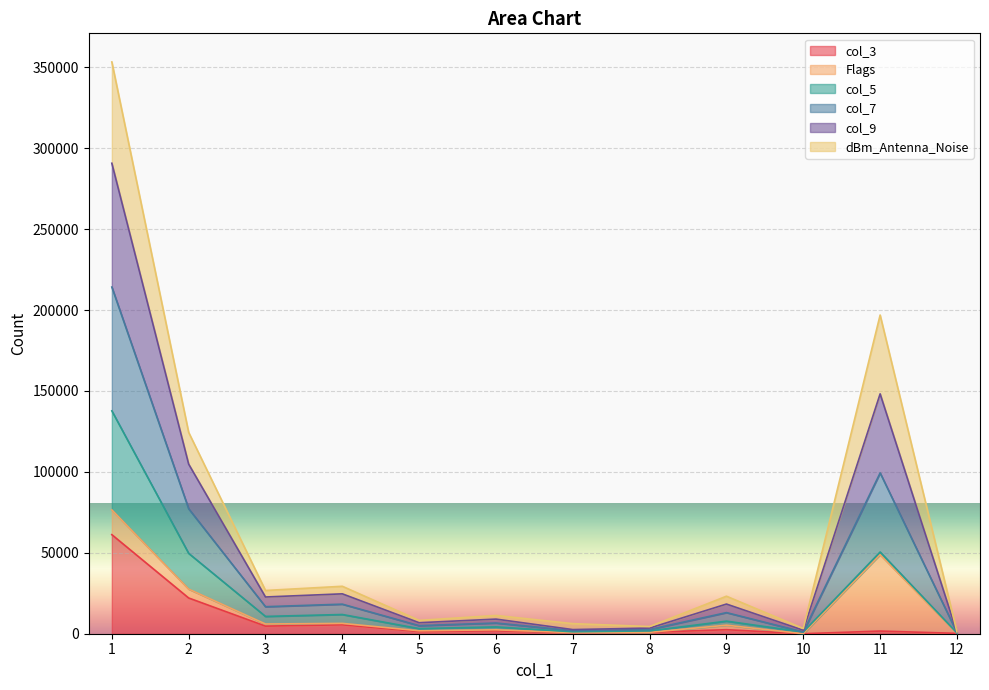

What is the difference between the second highest and minimum values in the col_3 series?

22079